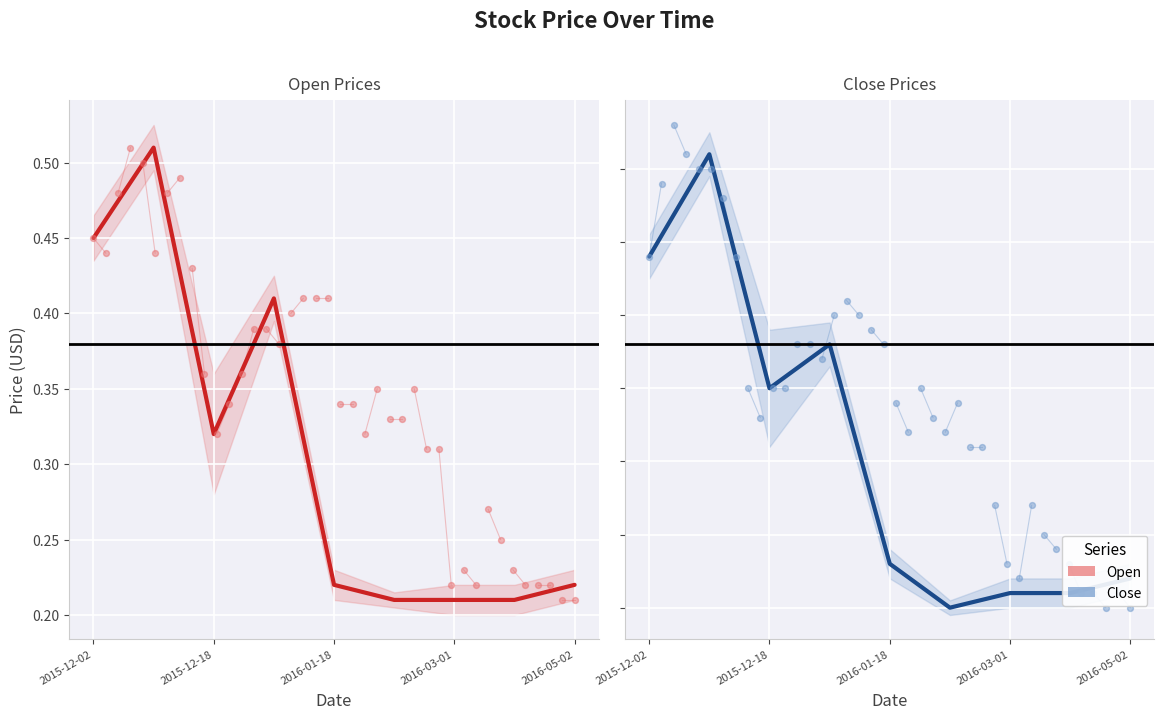

Which series has the largest total across all categories?

Open (mean)